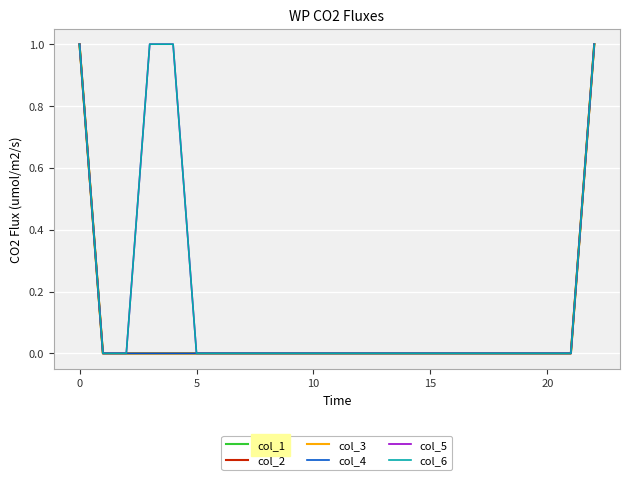

Does the chart display data point markers on the line(s)?

No